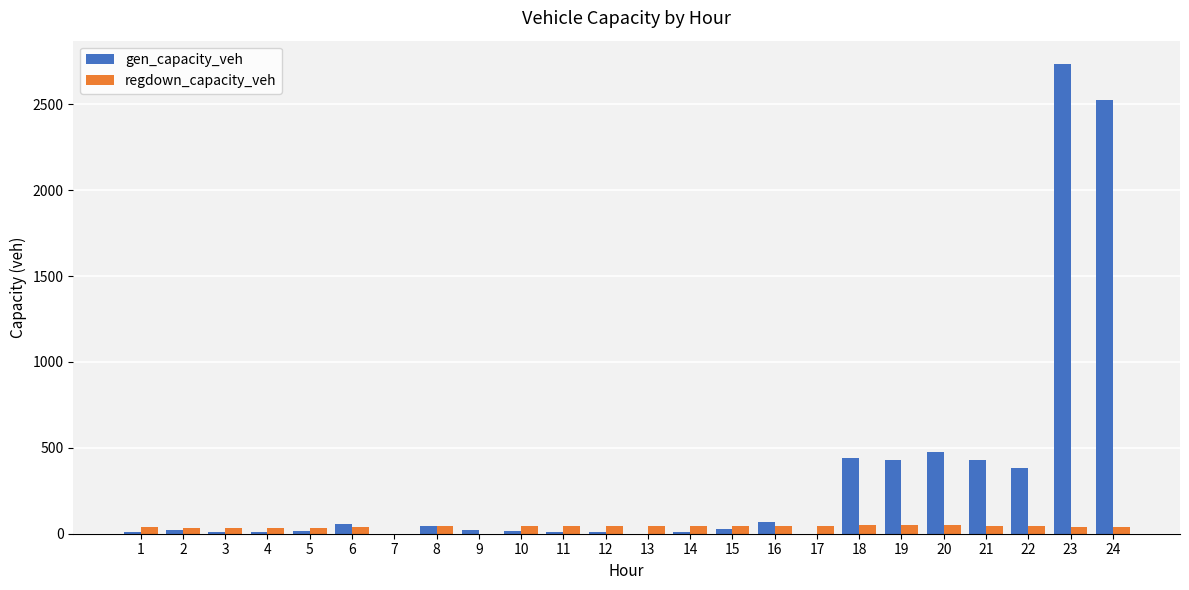

What is the sum of all regdown_capacity_veh values?

942.7